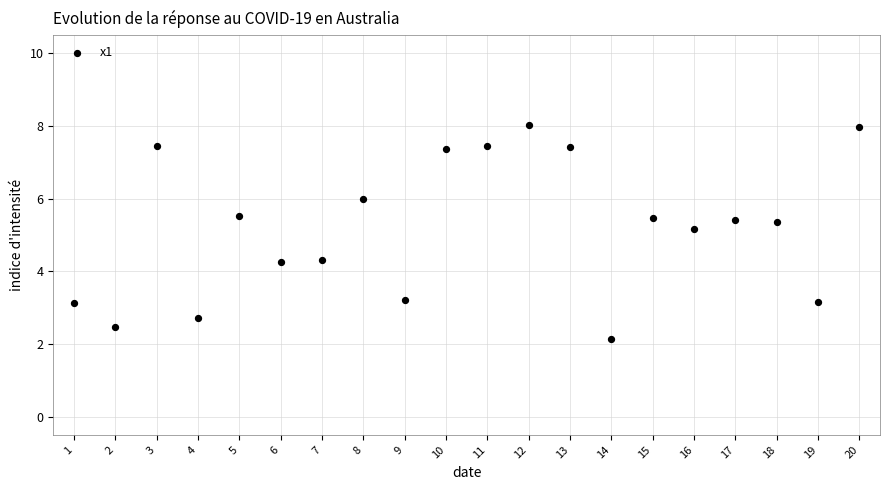

What is the range of Y values (max minus min)?

5.9